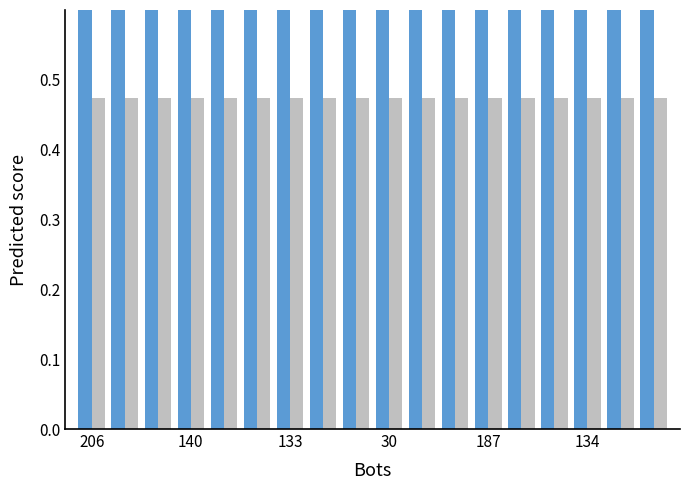

Rank the series by their average value, from lowest to highest.

aveMaxStreak, maxStreak